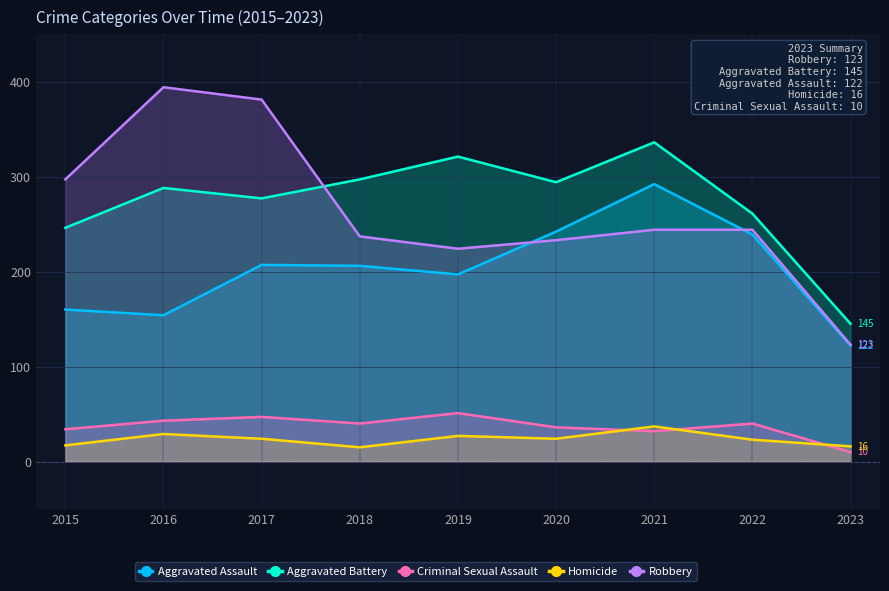

At how many categories does at least one series exceed 85?

9